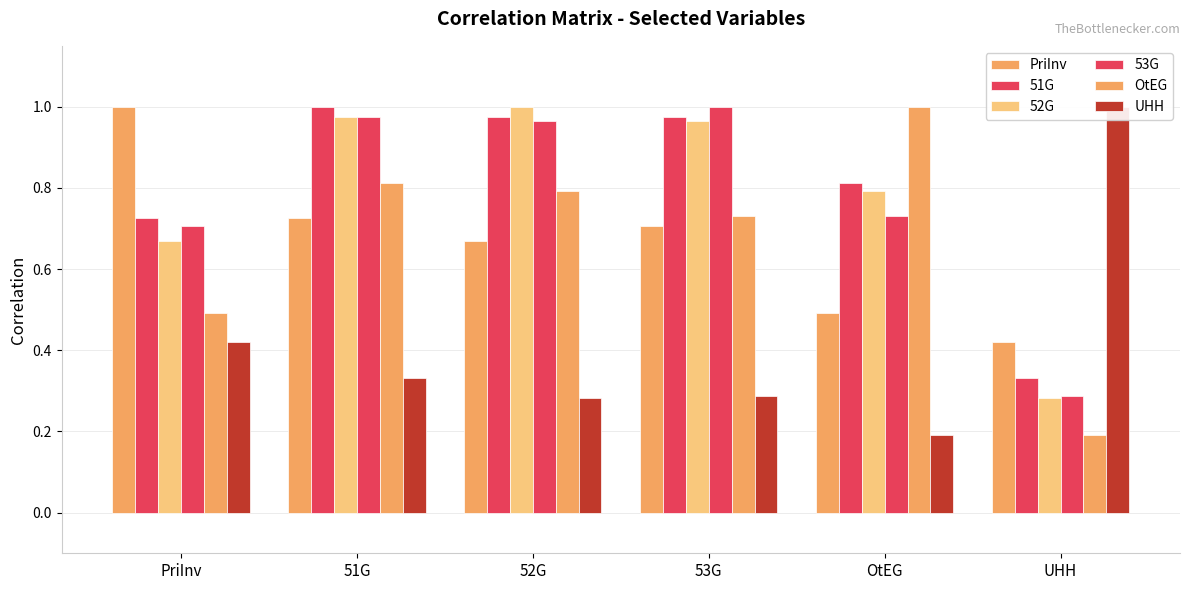

Is it true that 53G equals 0.7 at PriInv?

True